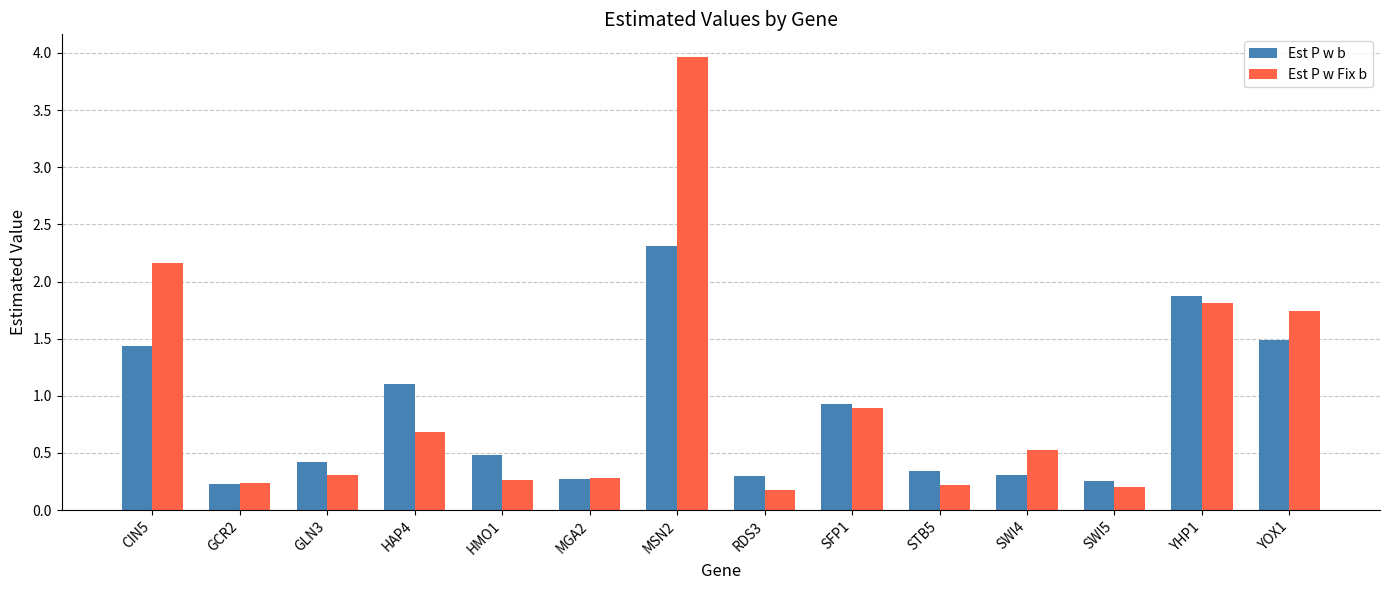

True or false: Est P w Fix b has a value of 0.9 at SWI4.

False